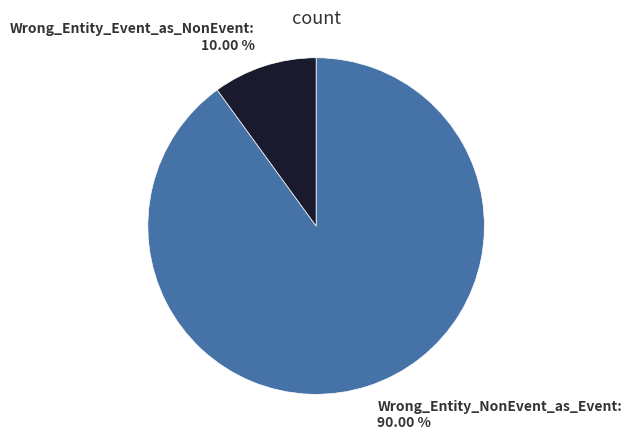

Which slice is the smallest?

Wrong_Entity_Event_as_NonEvent